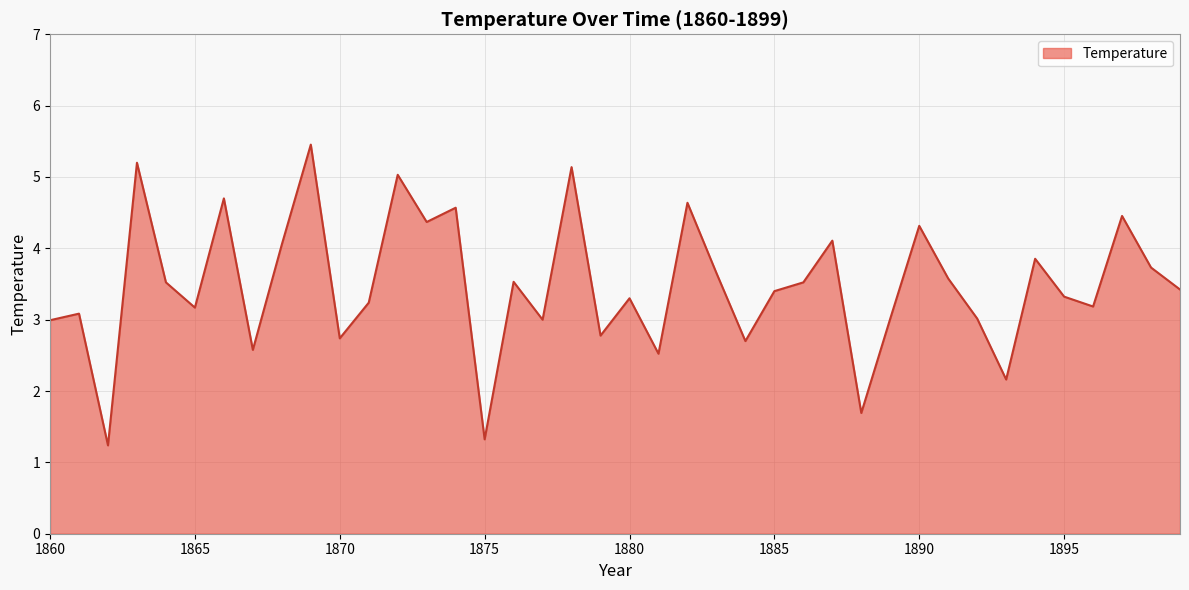

What is the greatest value displayed?

5.5